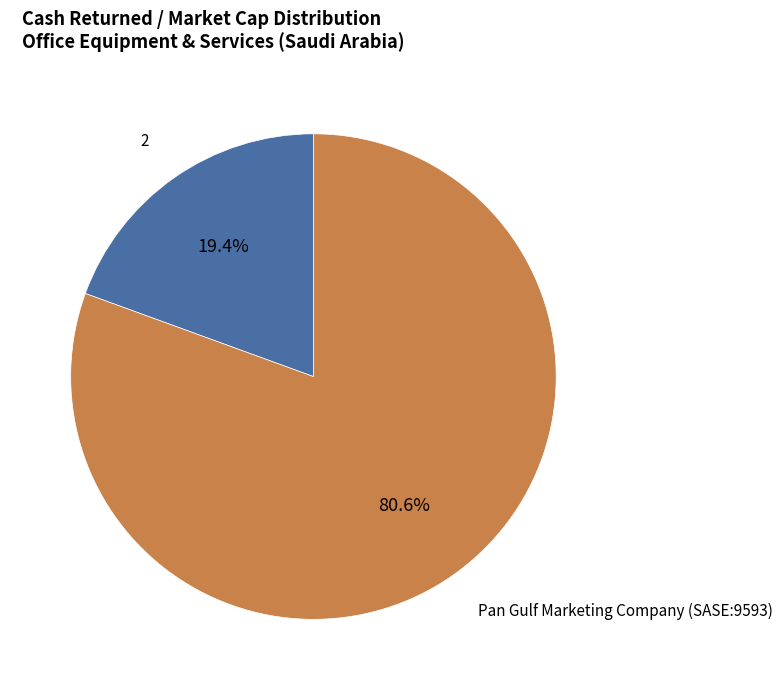

To the nearest percent, what is the difference between the largest and smallest slice percentages?

61%